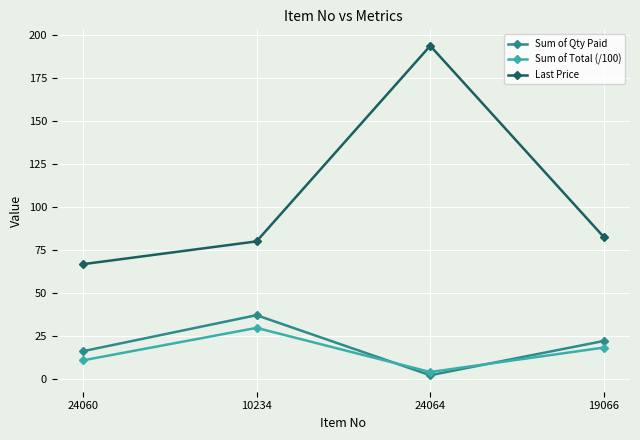

What is the average value of the Sum of Total (/100) series?

15.6